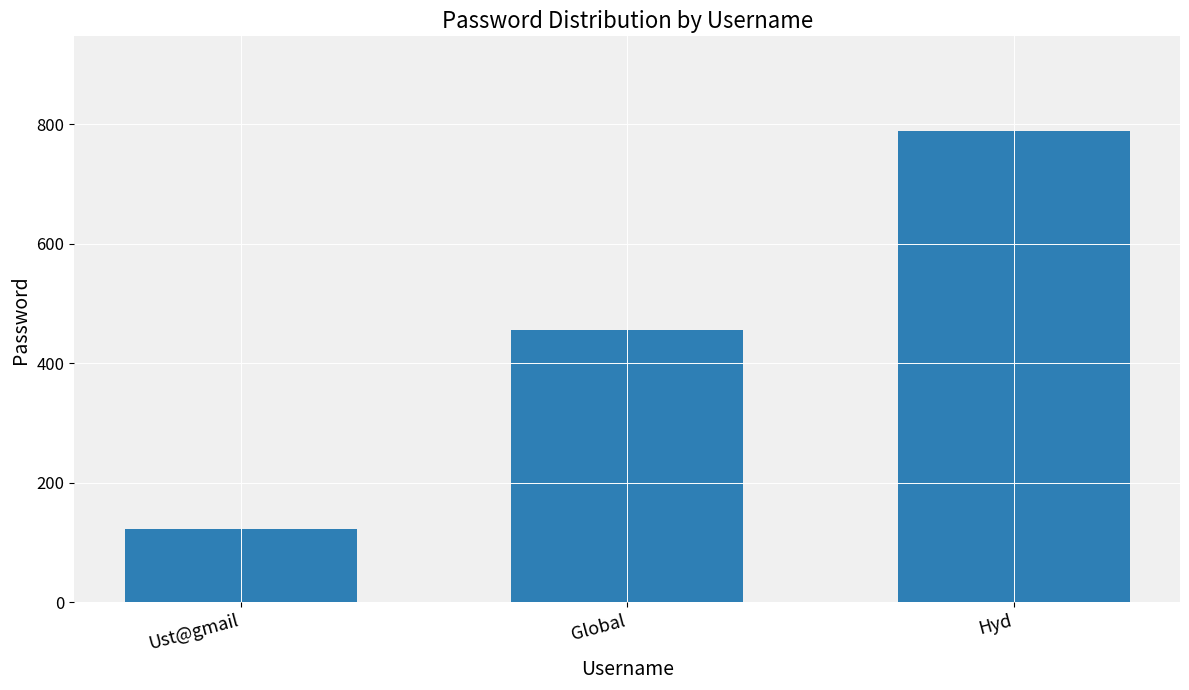

How many series are shown in this chart?

1